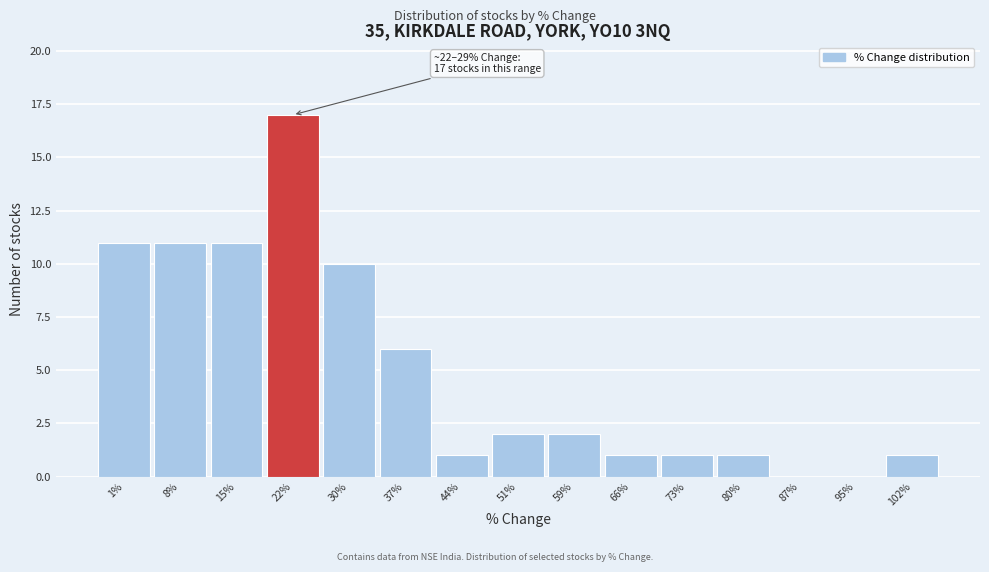

Reading left to right, list all the values displayed in this chart.

1%=11	8%=11	15%=11	22%=17	30%=10	37%=6	44%=1	51%=2	59%=2	66%=1	73%=1	80%=1	87%=0	95%=0	102%=1